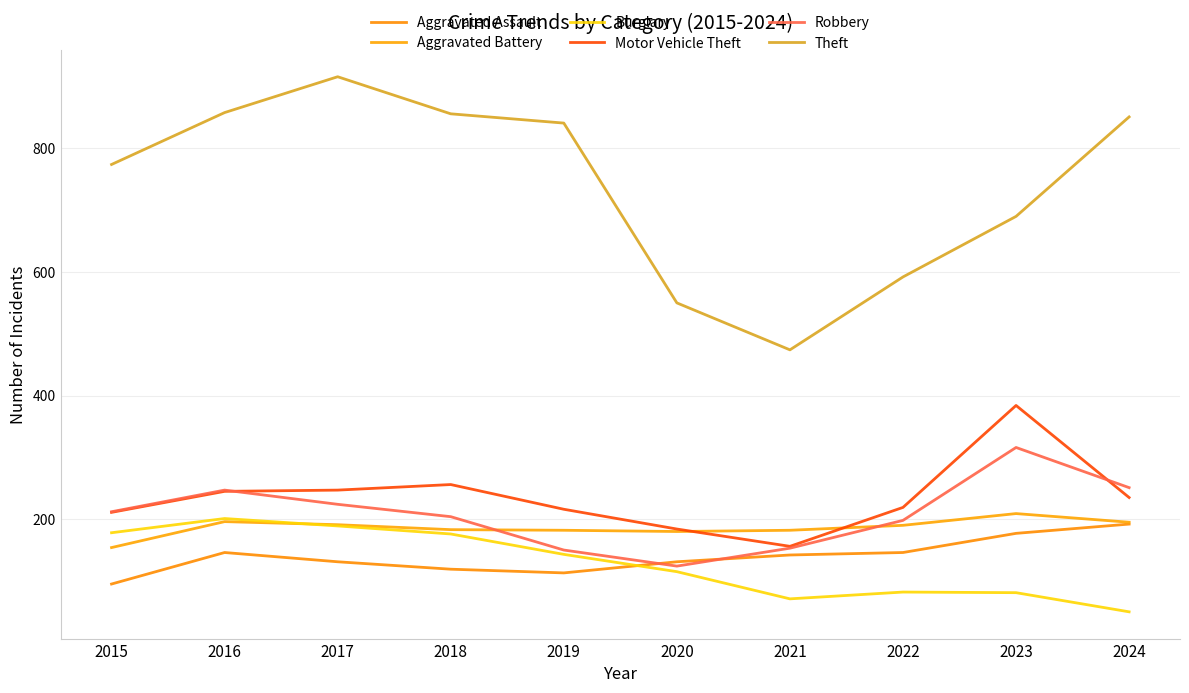

Does the chart display data point markers on the line(s)?

No